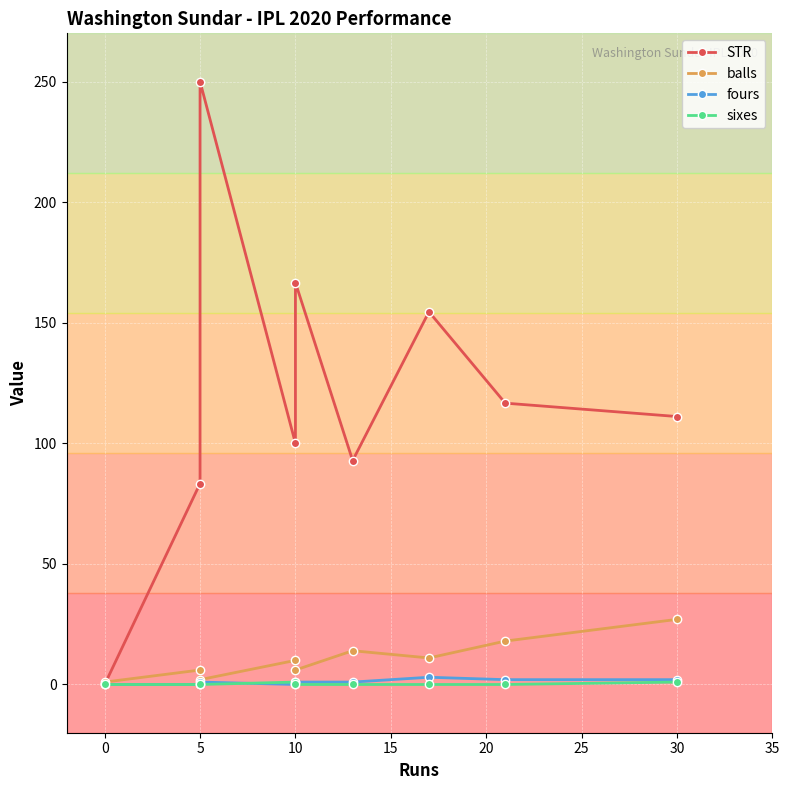

At how many categories does at least one series exceed 213?

1